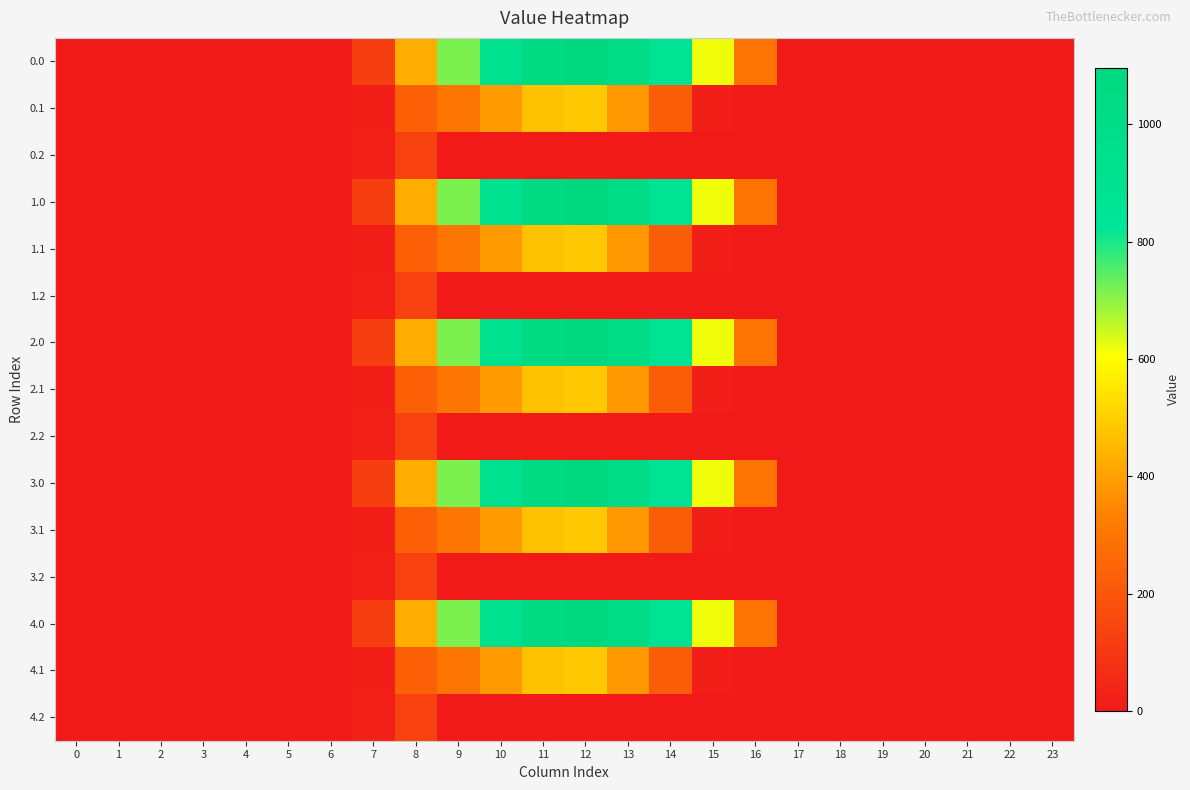

List the series in order of their peak value, lowest first.

0.2, 1.2, 2.2, 3.2, 4.2, 0.1, 1.1, 2.1, 3.1, 4.1, 0.0, 1.0, 2.0, 3.0, 4.0